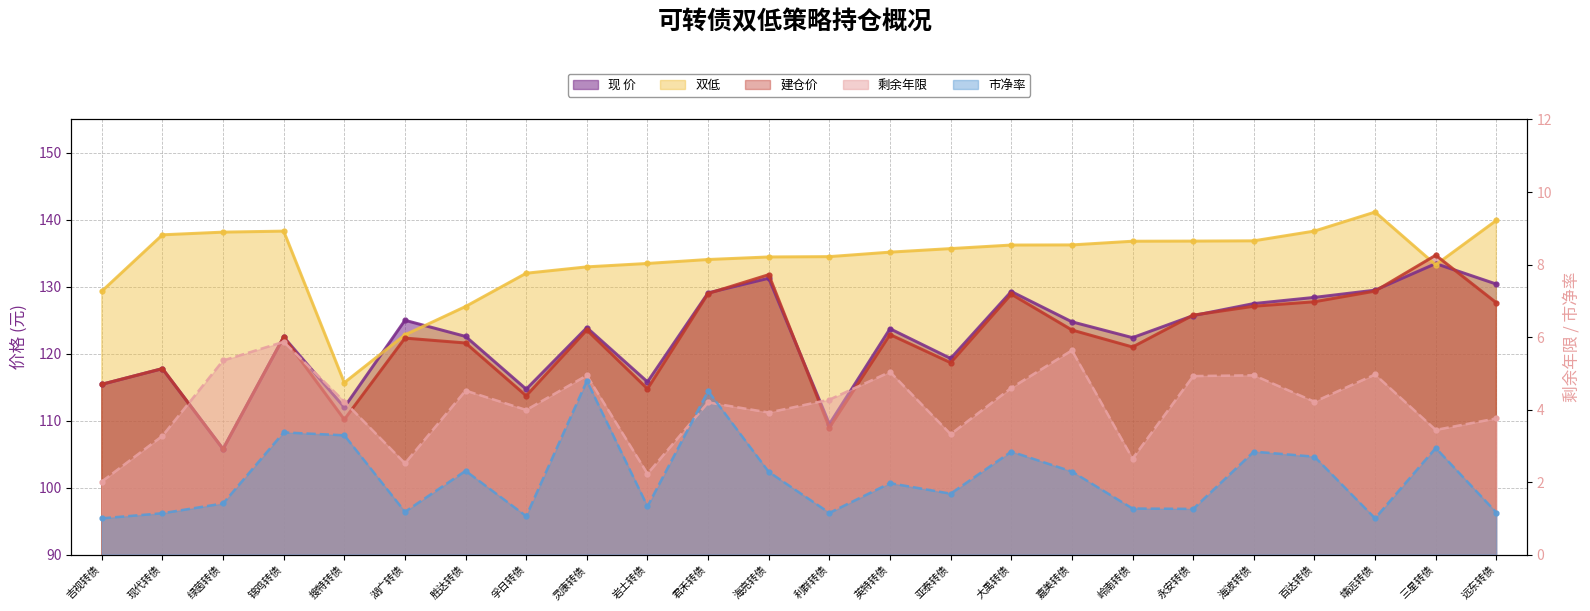

What is the sum of the 市净率 values at 永安转债 and 远东转债?

2.4